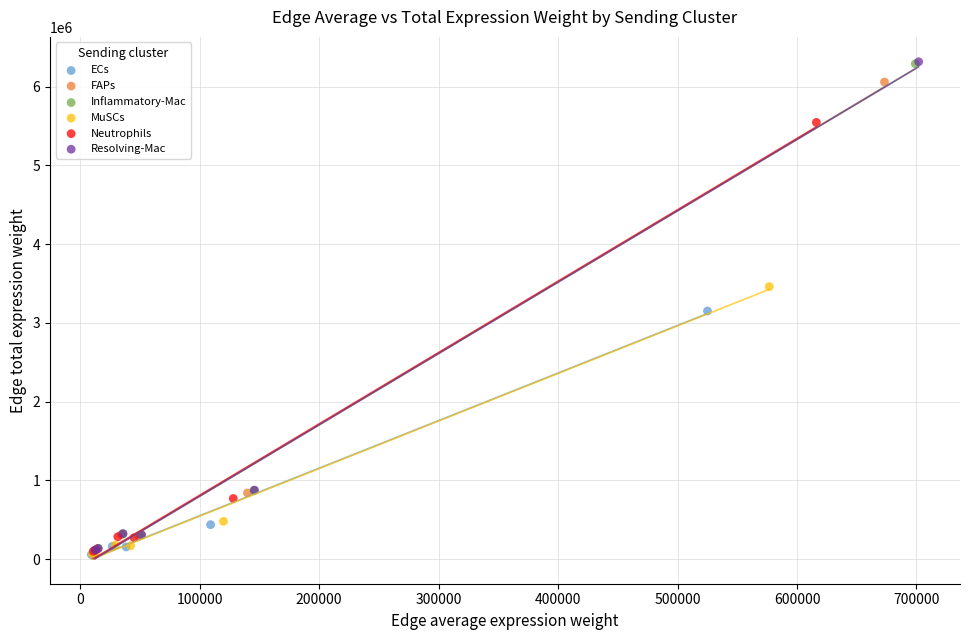

Which series has the widest spread of Y values?

Resolving-Mac